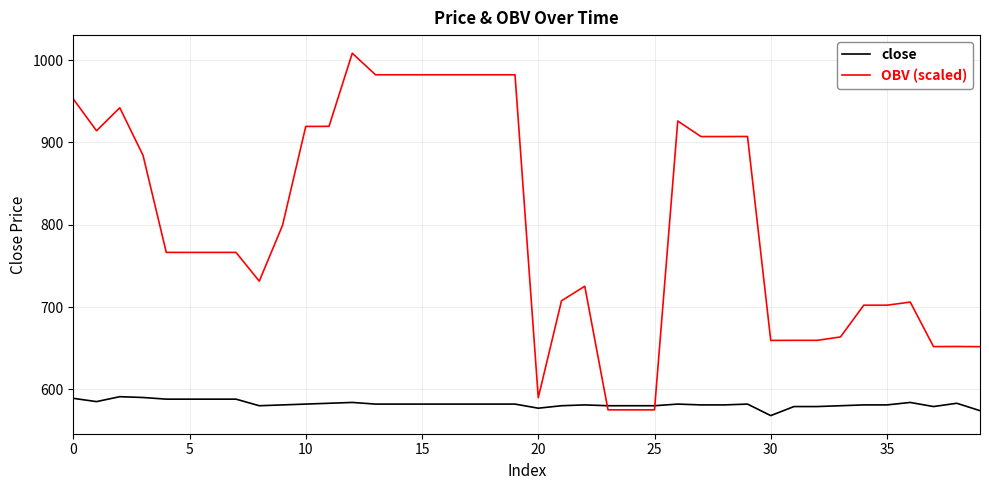

Which series has the largest total across all categories?

OBV (scaled)